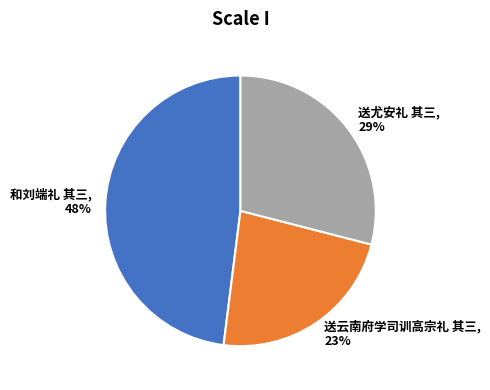

Is 送云南府学司训高宗礼 其三 the majority of the pie?

No